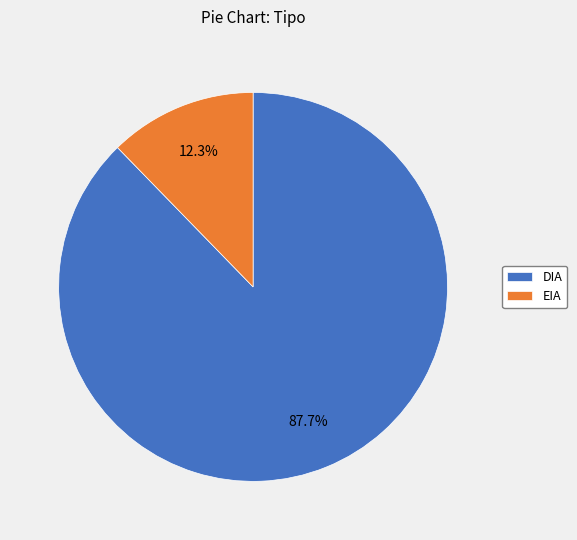

Do DIA and EIA together represent more than half of the pie?

Yes